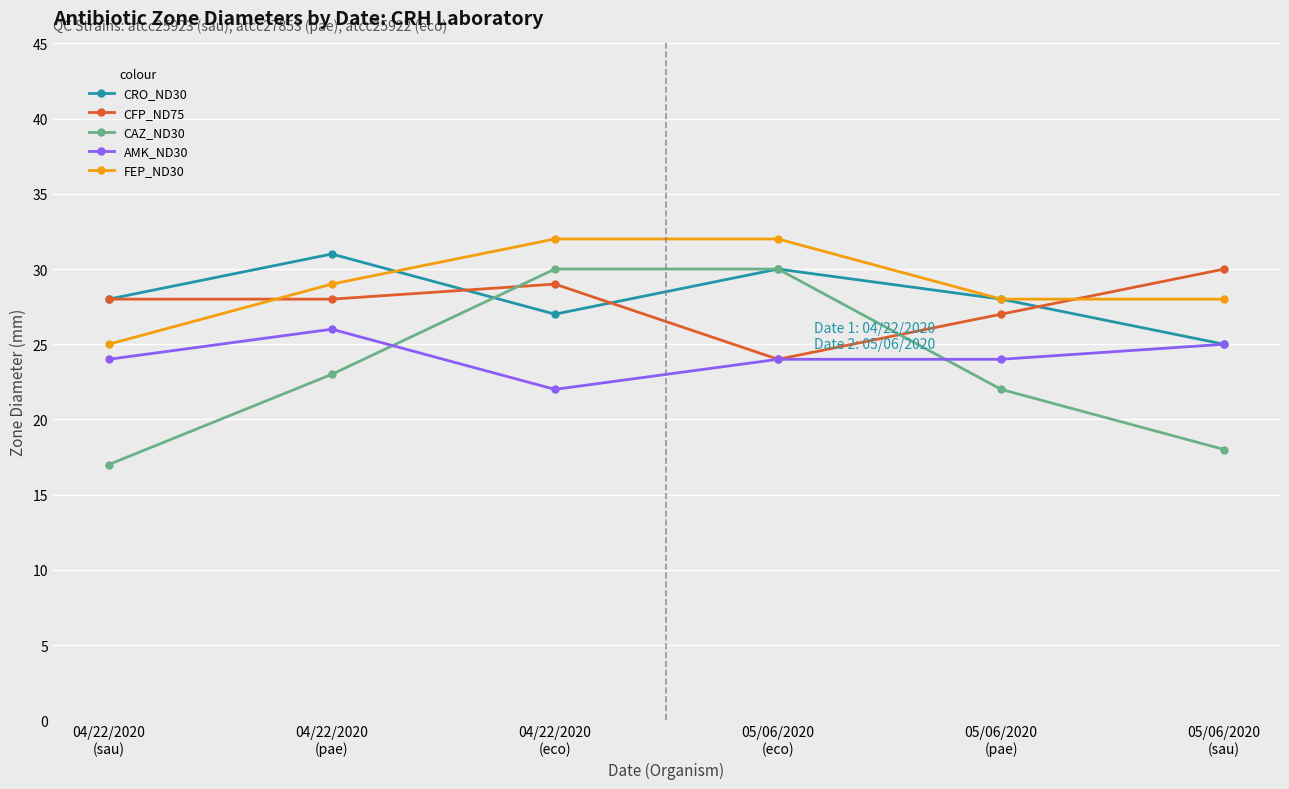

True or false: AMK_ND30 and FEP_ND30 cross at least once.

False